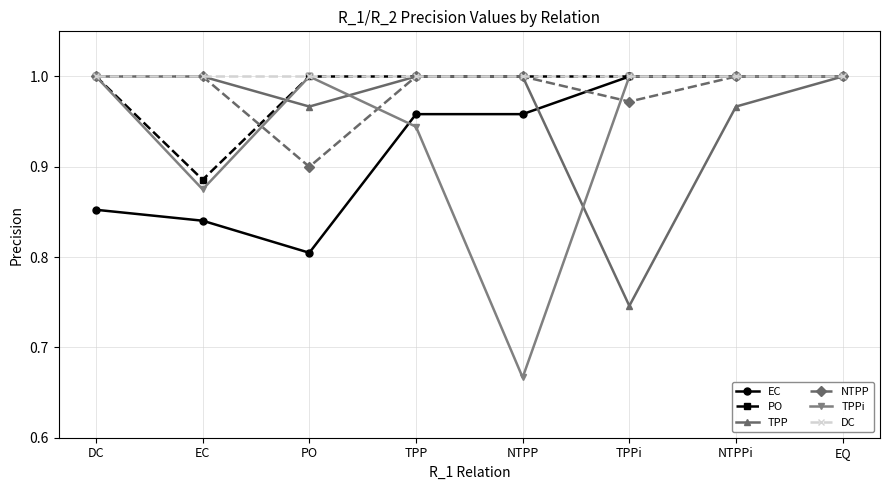

Which series has the largest range (max minus min)?

TPPi